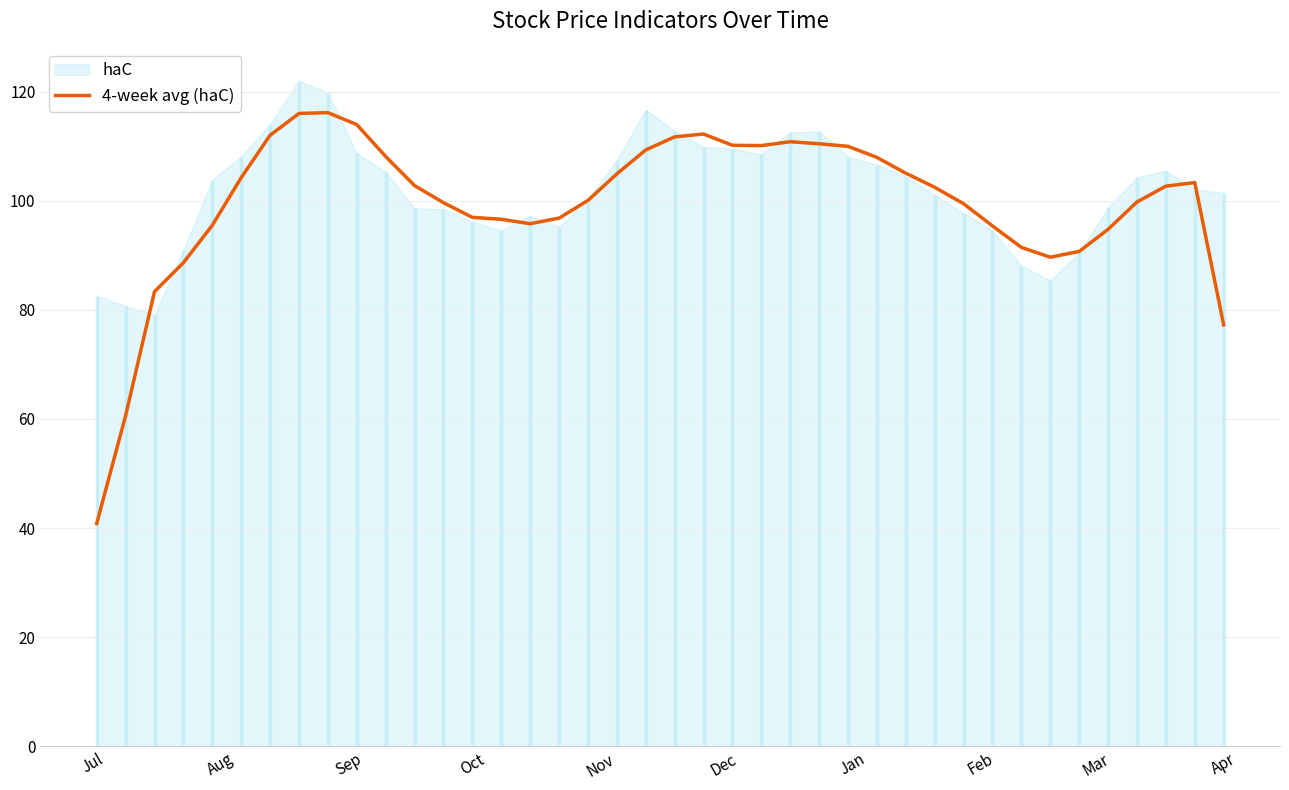

What is the lowest value of the 4-week avg (haC) series?

40.8